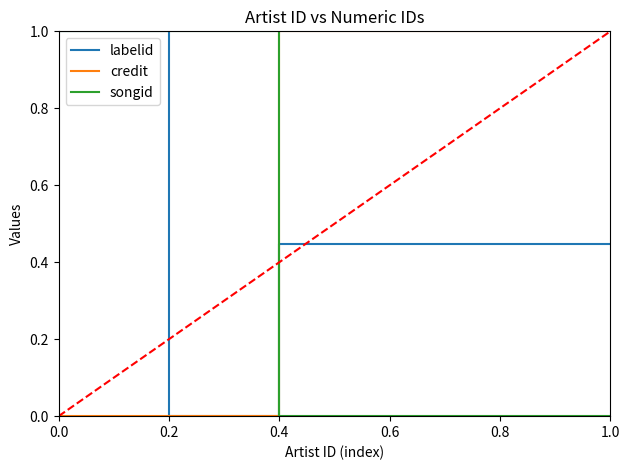

Rank the series at 0.4 from lowest to highest value.

songid, labelid, credit